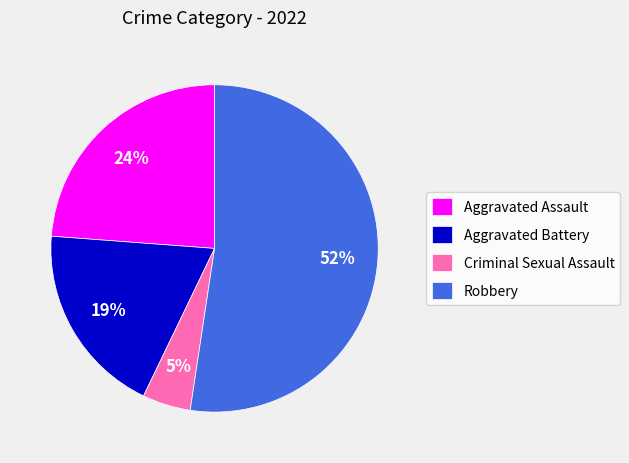

The Aggravated Assault slice represents 24% of the pie. True or false?

True